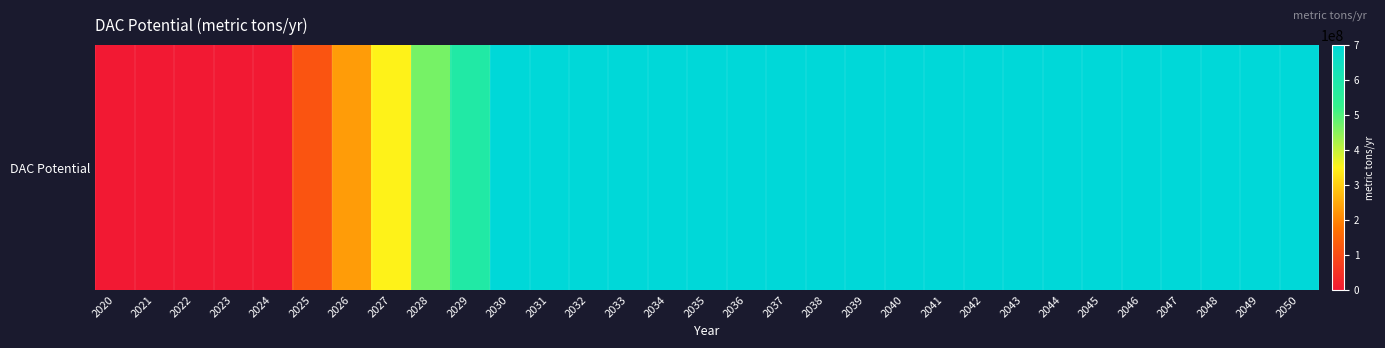

Approximately how many times larger is the value at 2047 compared to 2030?

1.0